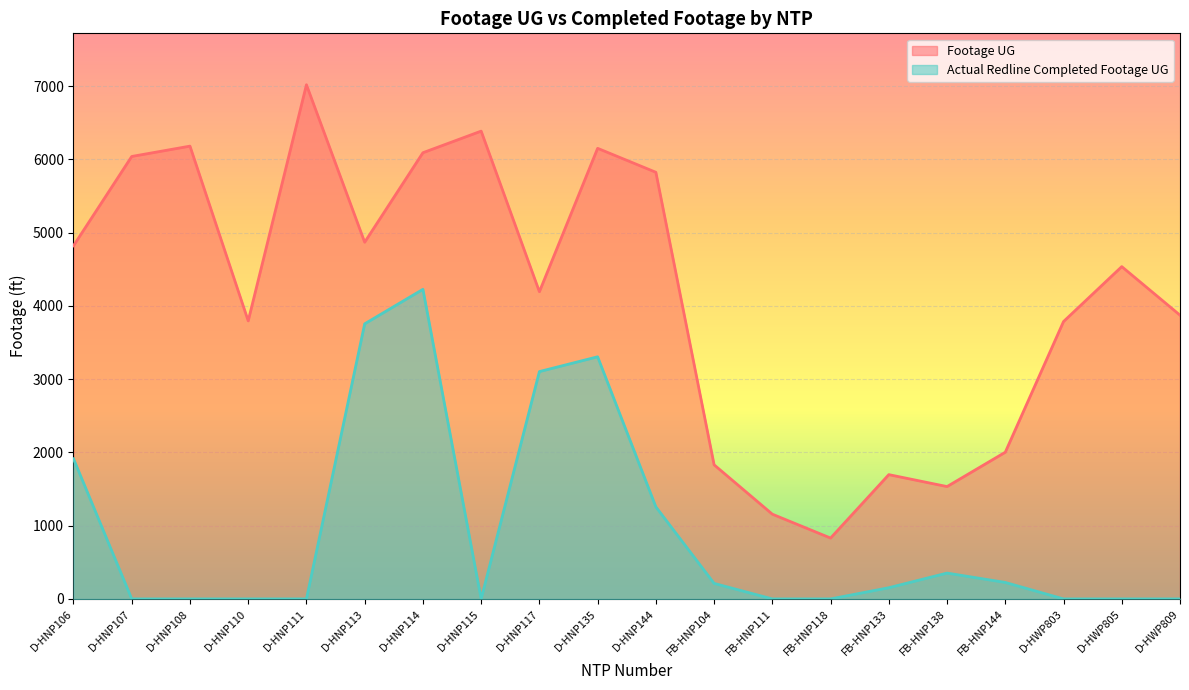

True or false: Footage UG and Actual Redline Completed Footage UG intersect in this chart.

False